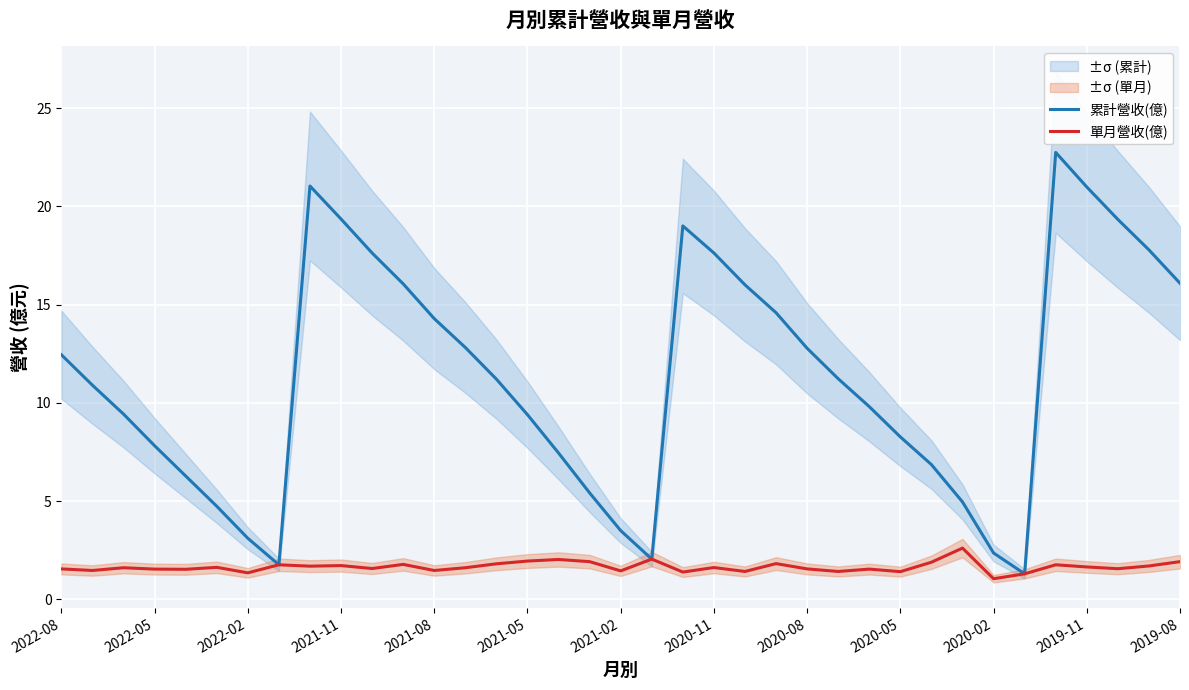

Is it true that 單月營收(億) equals 1.7 at 2021-11?

True